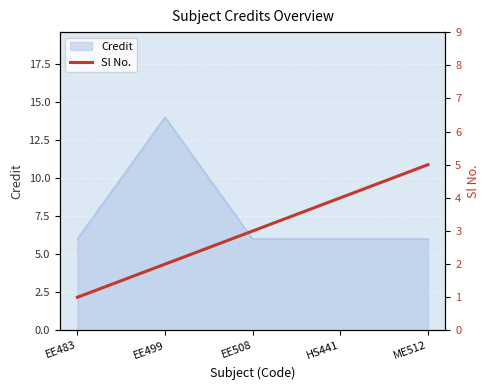

The value of Credit at ME512 is 3. True or false?

False